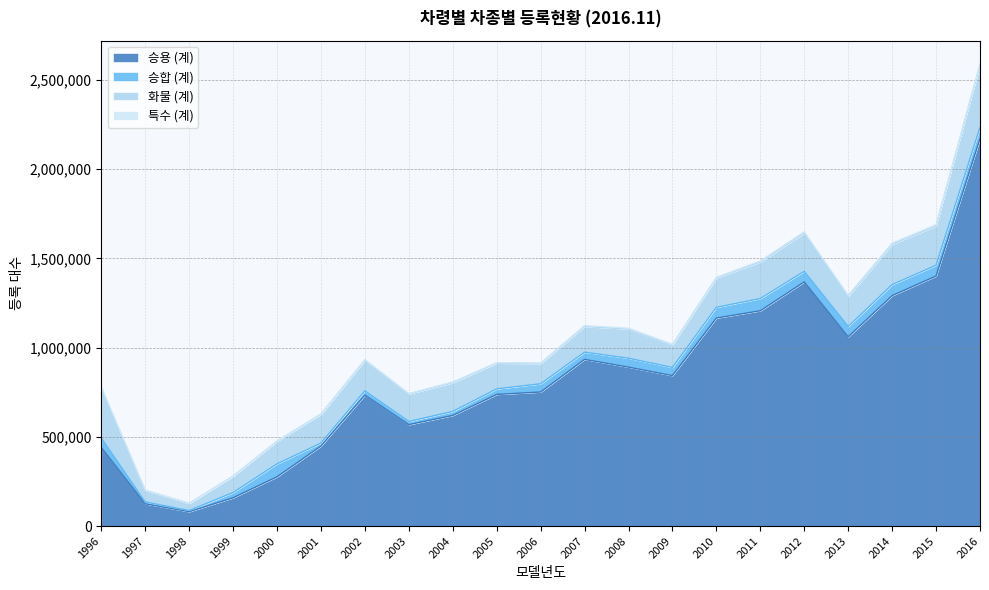

What is the difference between the 승합 (계) values at 2006 and 2002?

22341